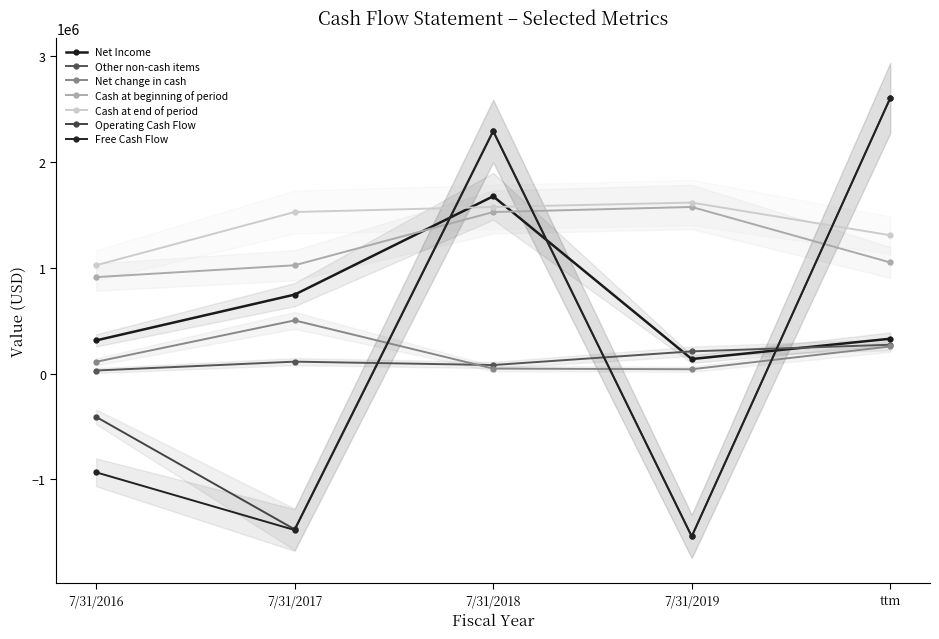

Does the chart have visible grid lines?

No